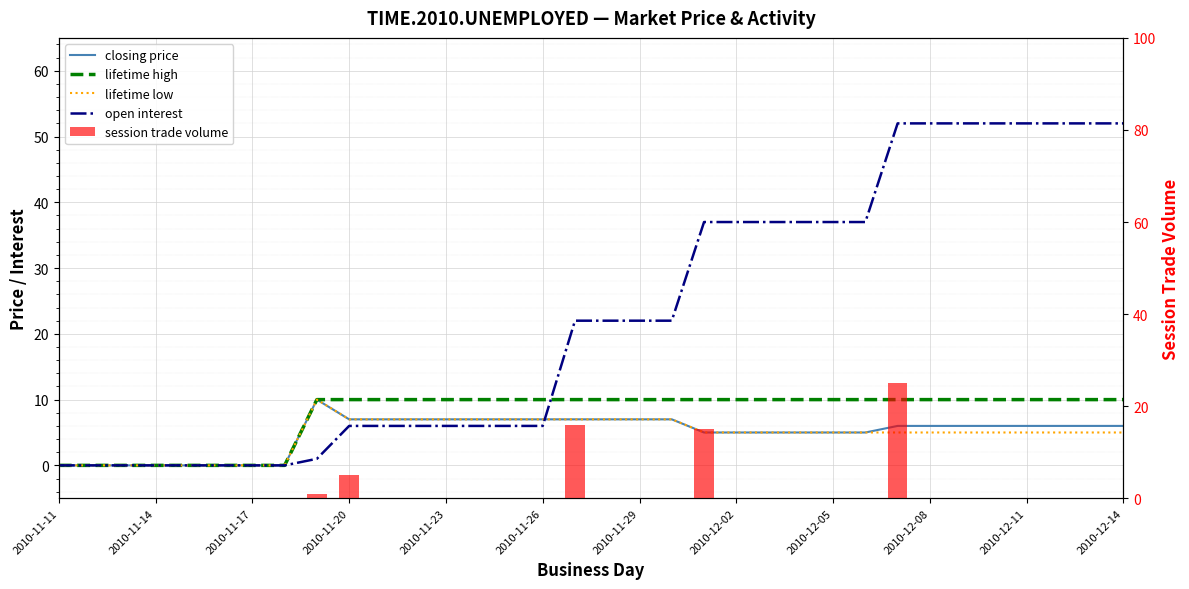

How many categories are shown in the chart?

34